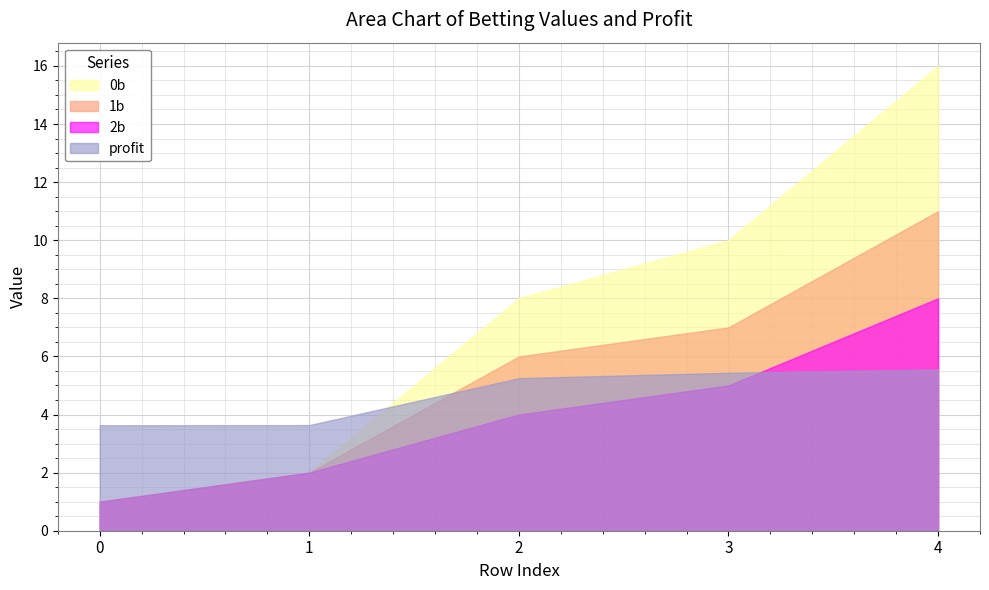

The value of 2b at 0 is 1.0. True or false?

True